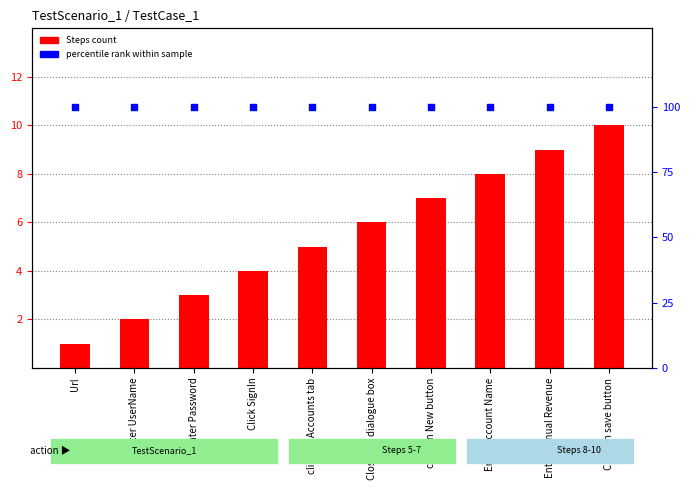

At which category is the sum across all series the highest?

Click on save button